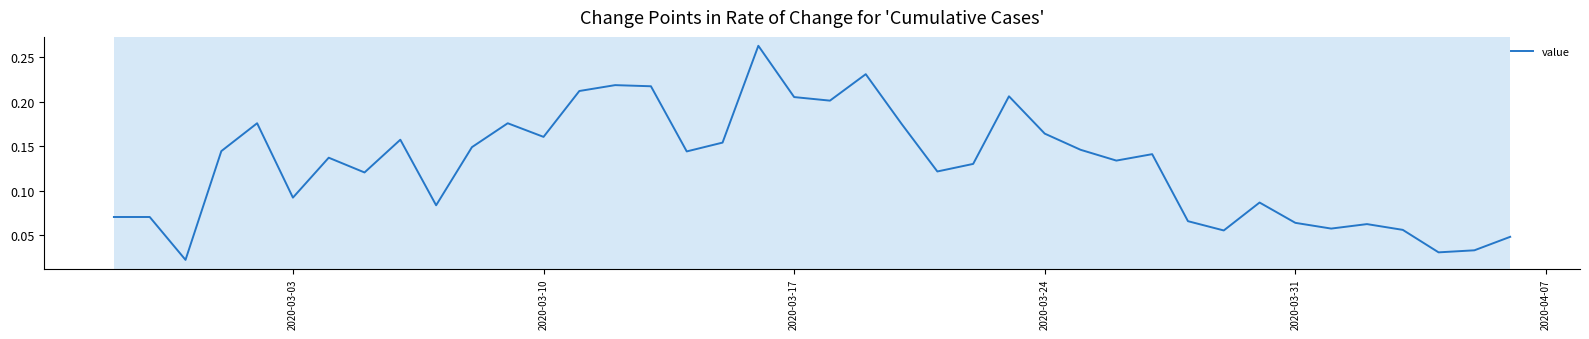

How many lines are shown in the chart?

1